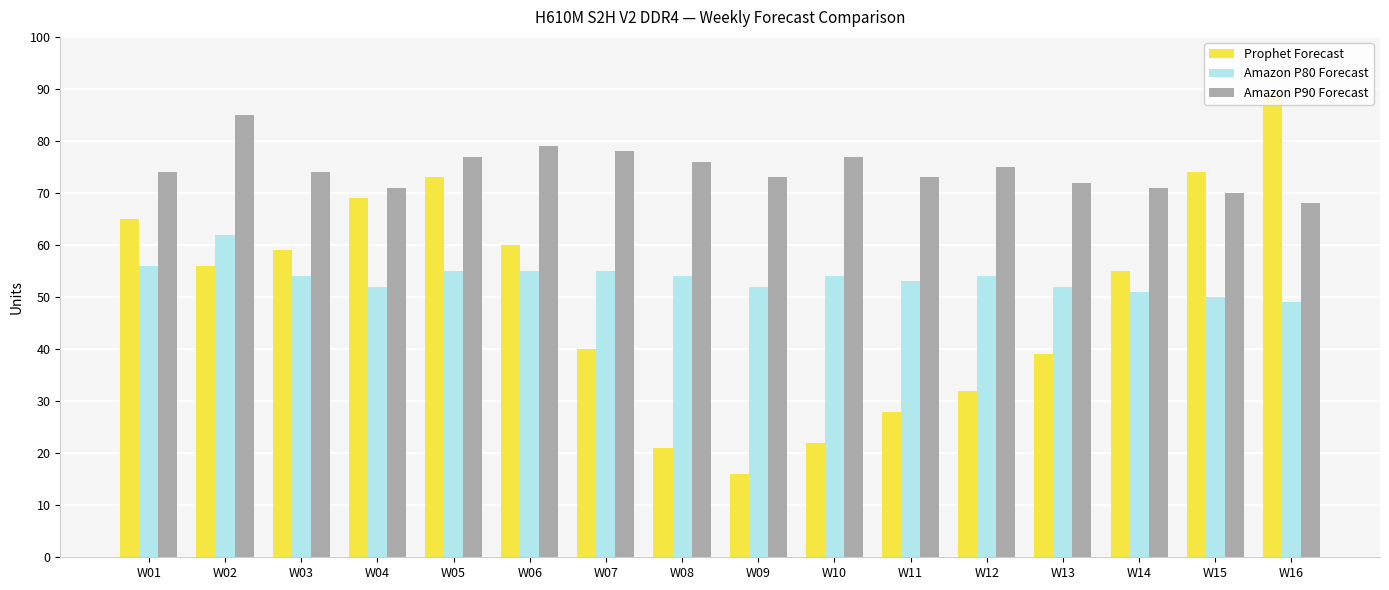

Reading left to right, list all the values displayed in this chart.

Prophet Forecast: W01=65	W02=56	W03=59	W04=69	W05=73	W06=60	W07=40	W08=21	W09=16	W10=22	W11=28	W12=32	W13=39	W14=55	W15=74	W16=89
Amazon P80 Forecast: W01=56	W02=62	W03=54	W04=52	W05=55	W06=55	W07=55	W08=54	W09=52	W10=54	W11=53	W12=54	W13=52	W14=51	W15=50	W16=49
Amazon P90 Forecast: W01=74	W02=85	W03=74	W04=71	W05=77	W06=79	W07=78	W08=76	W09=73	W10=77	W11=73	W12=75	W13=72	W14=71	W15=70	W16=68